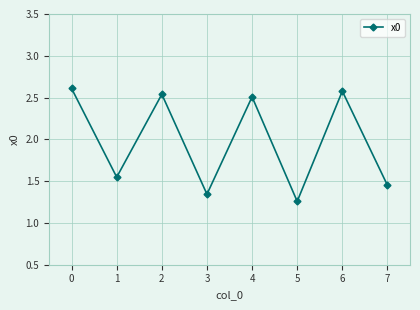

Rank the categories by value from highest to lowest.

0, 6, 2, 4, 1, 7, 3, 5